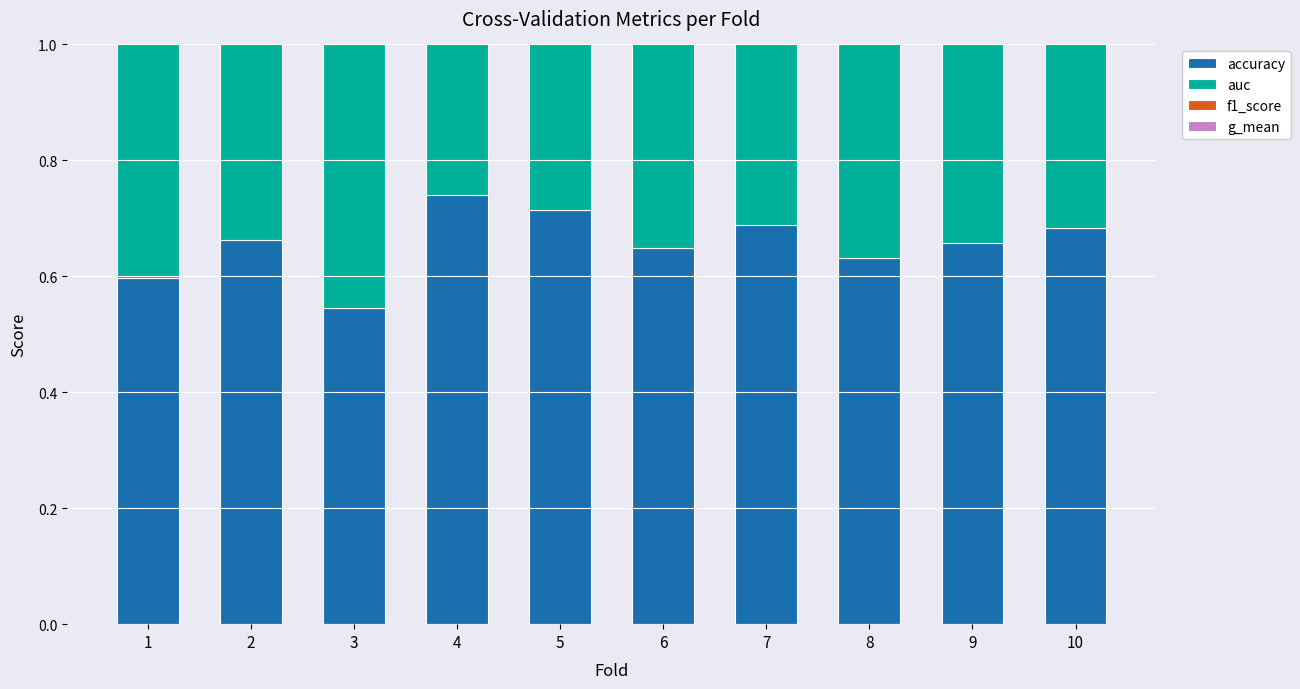

What is the sum of all g_mean values?

6.7